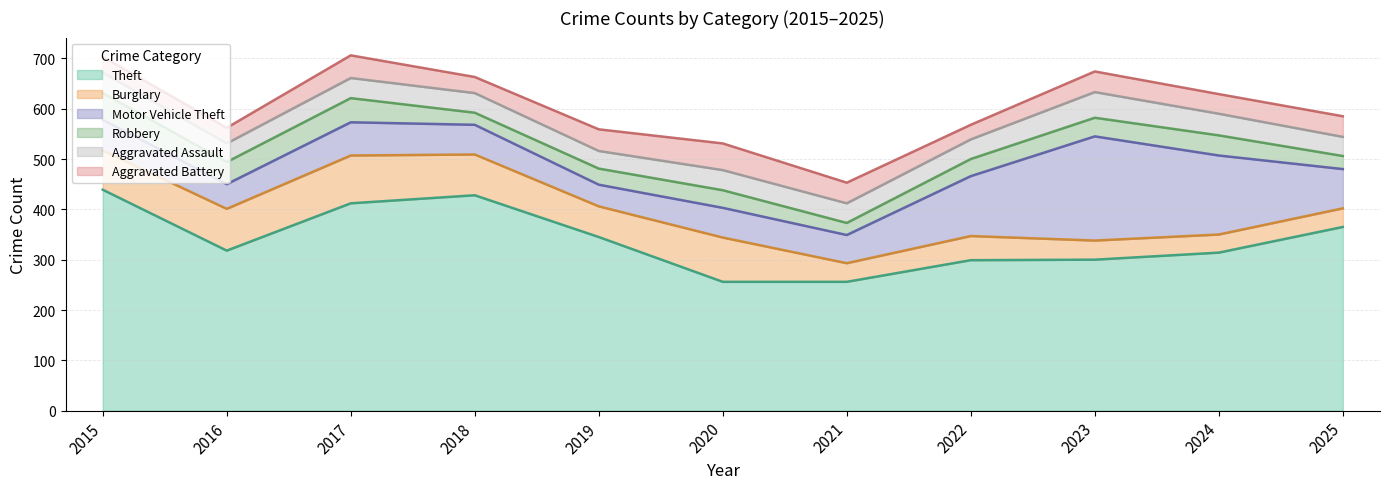

What are all the series names shown in the legend?

Theft, Burglary, Motor Vehicle Theft, Robbery, Aggravated Assault, Aggravated Battery